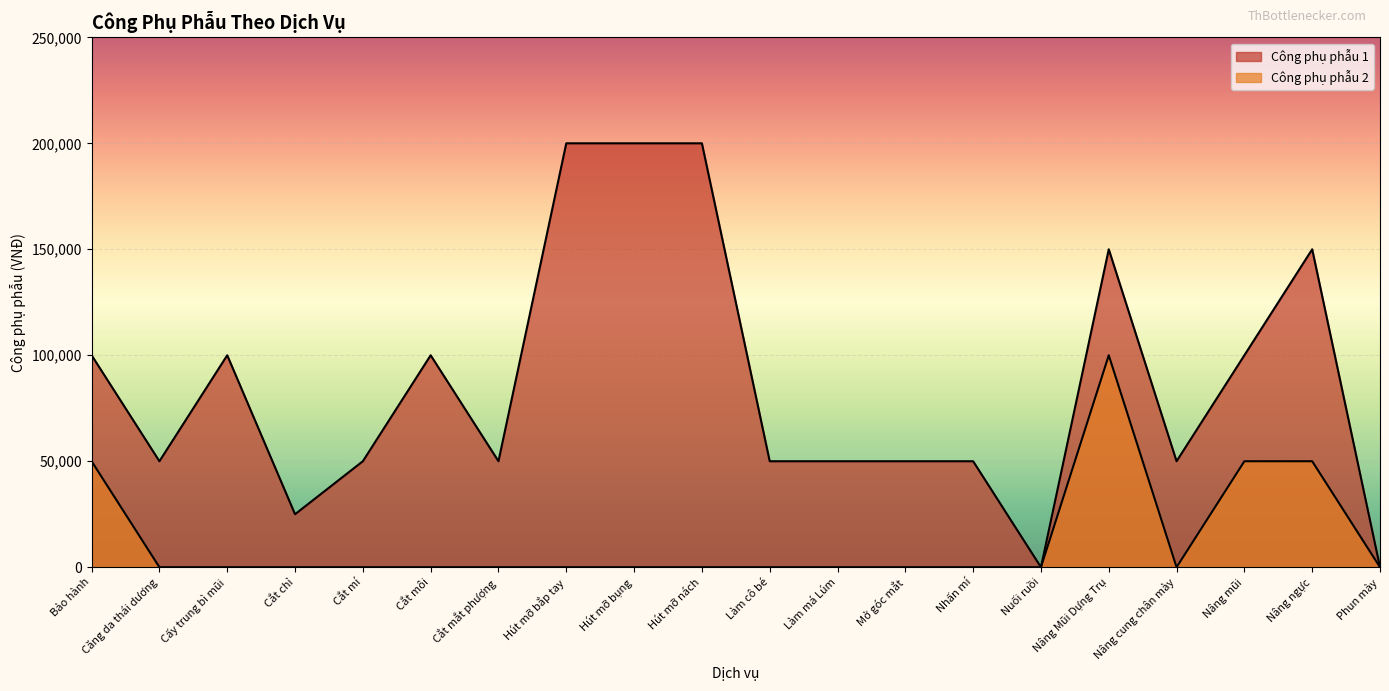

How many distinct data groups are displayed?

2